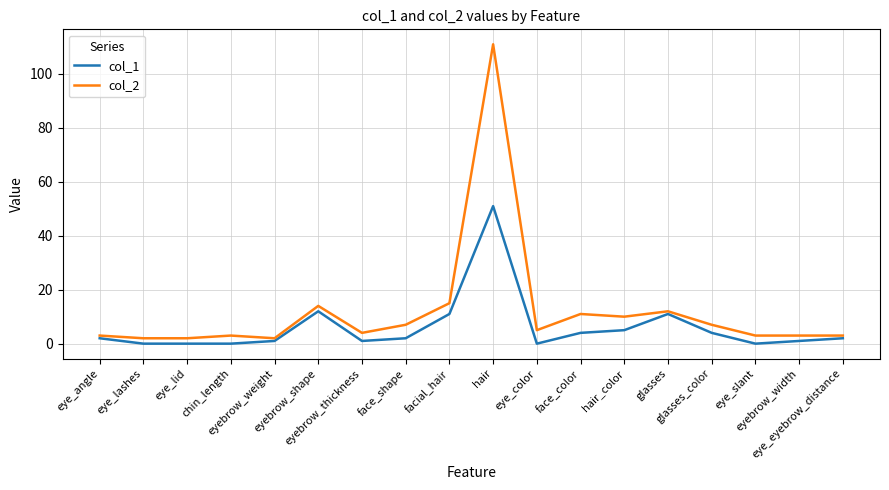

Rank the series by their average value, from lowest to highest.

col_1, col_2